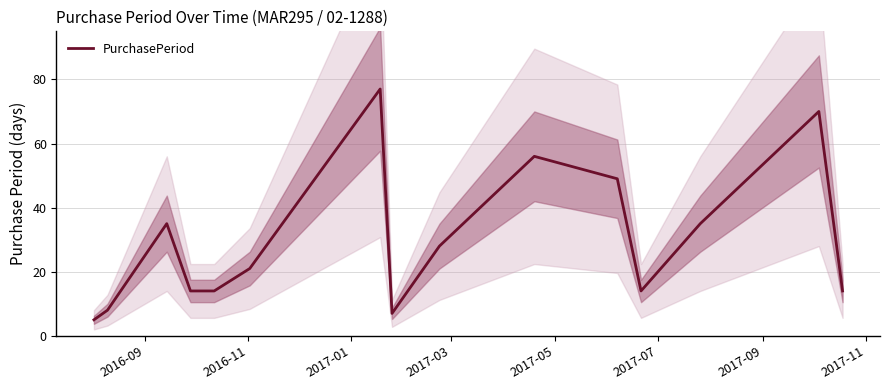

What is the highest value of the PurchasePeriod series?

77